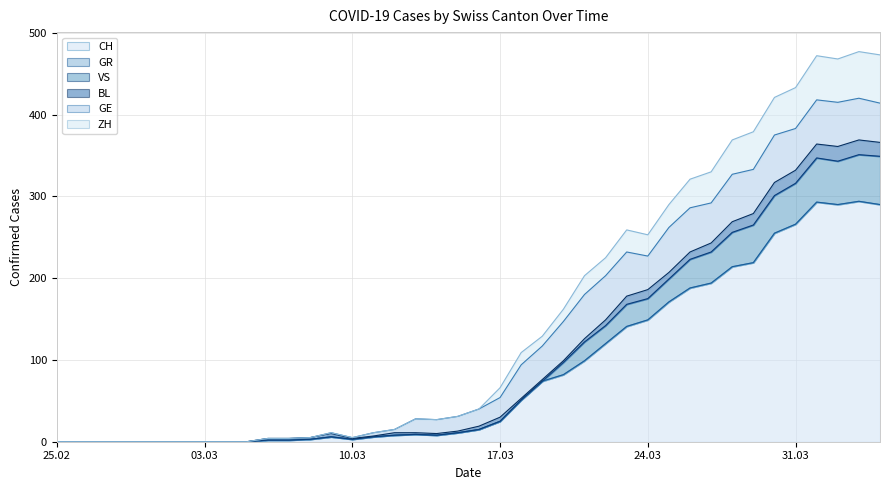

At which label does VS reach its peak?

2020-04-03